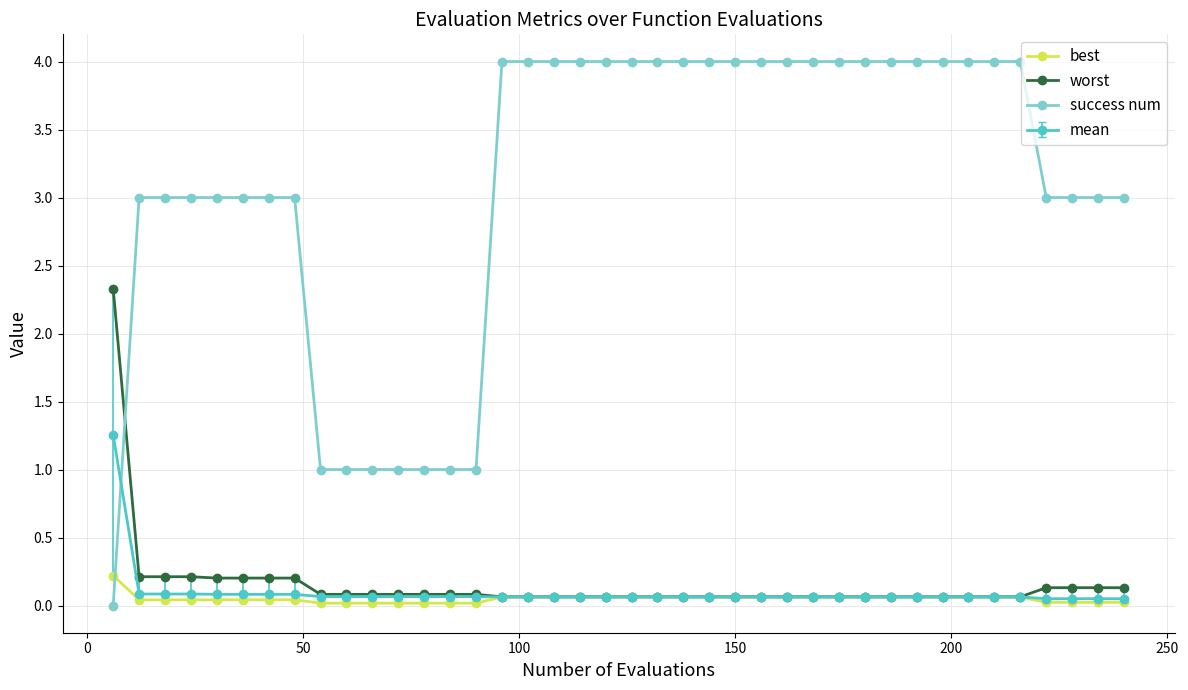

What is the difference between the maximum and minimum values in the worst series?

2.3